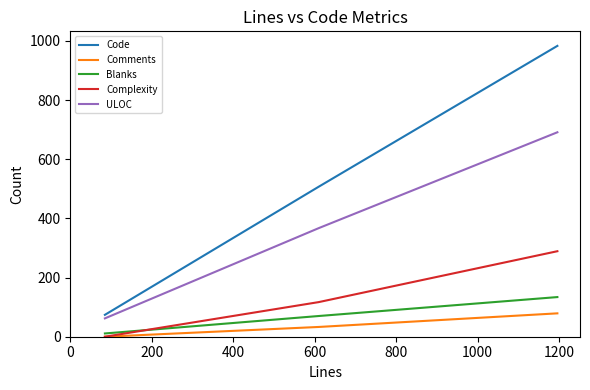

List the series in order of their peak value, highest first.

Code, ULOC, Complexity, Blanks, Comments